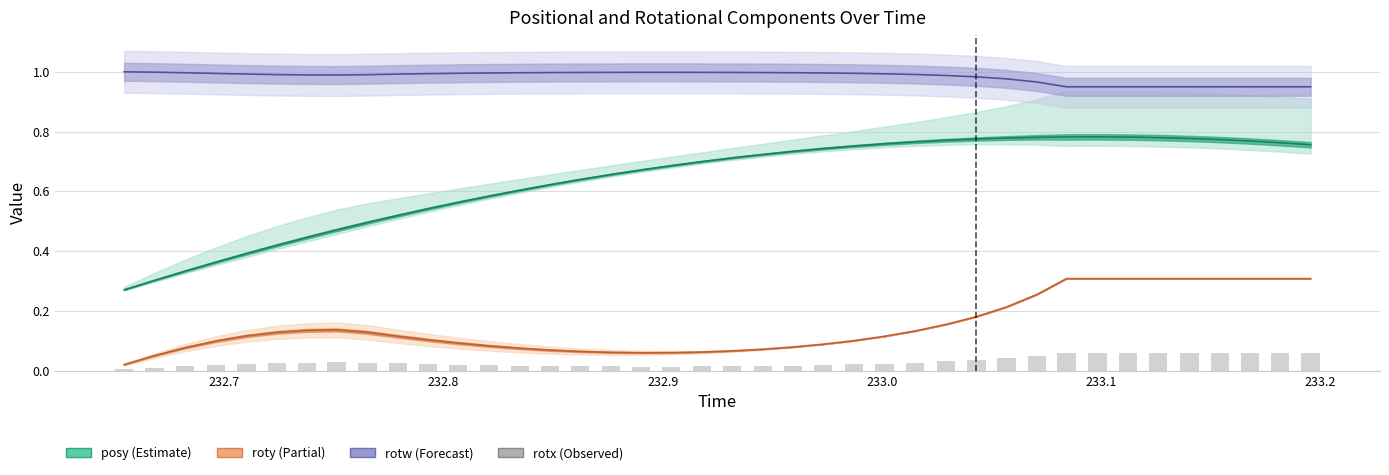

How many groups of bars are there?

40